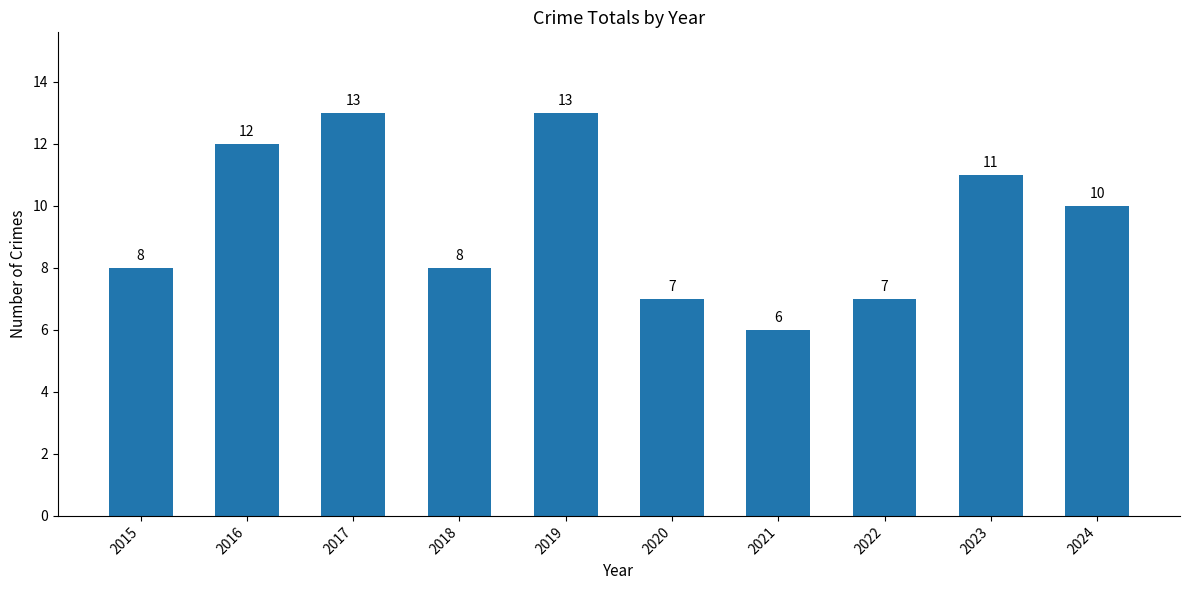

True or false: the data shows 13 at 2017.

True